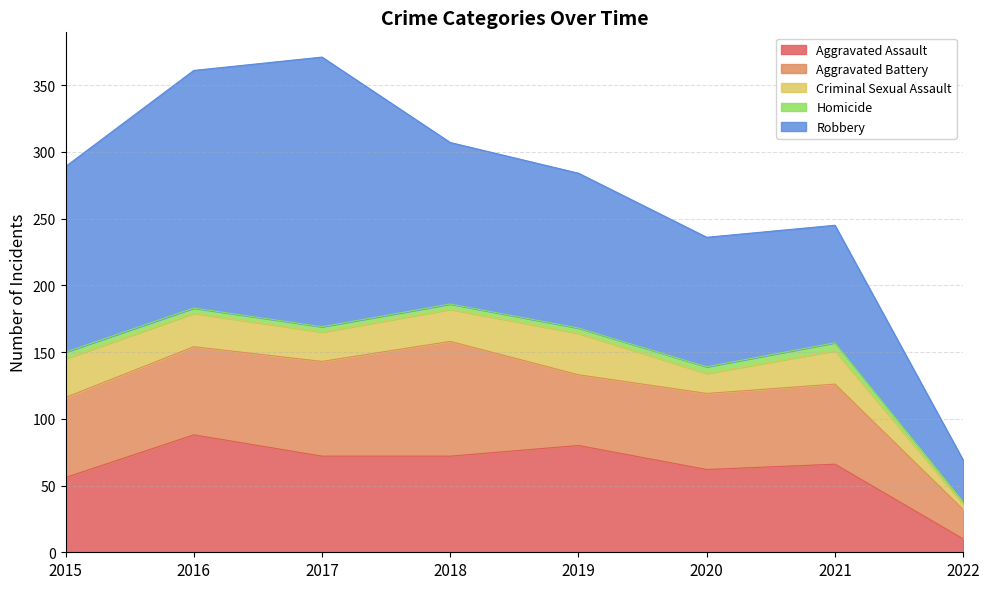

Does the chart display data point markers on the line(s)?

No